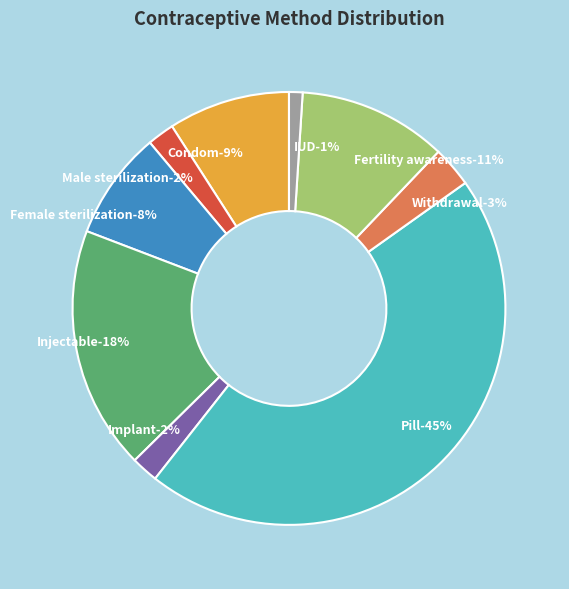

Rank the categories by value from highest to lowest.

Pill, Injectable, Fertility awareness, Condom, Female sterilization, Withdrawal, Male sterilization, Implant, IUD